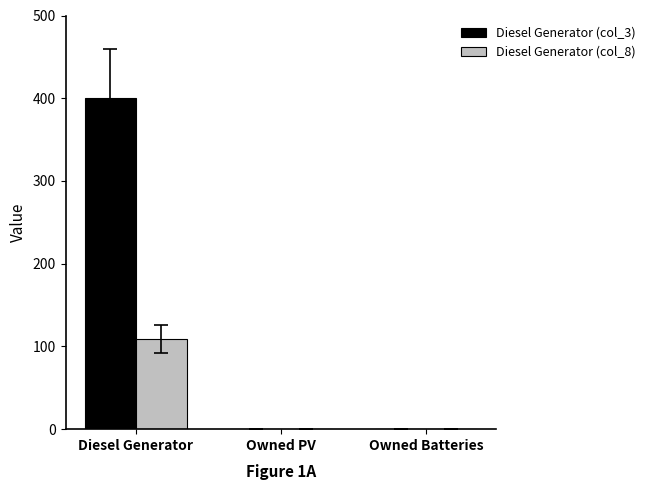

What are all the series names shown in the legend?

Diesel Generator (col_3), Diesel Generator (col_8)